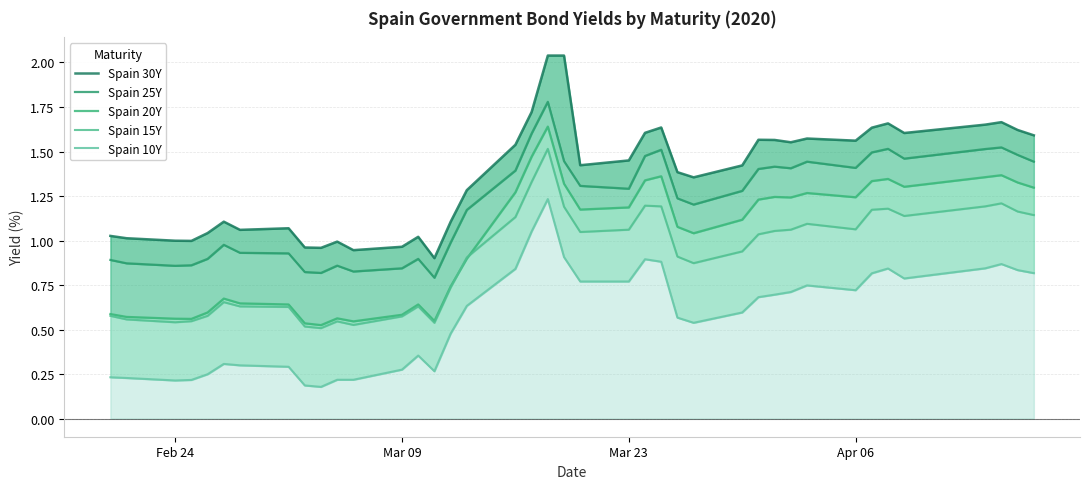

What are all the series names shown in the legend?

Spain 30Y, Spain 25Y, Spain 20Y, Spain 15Y, Spain 10Y